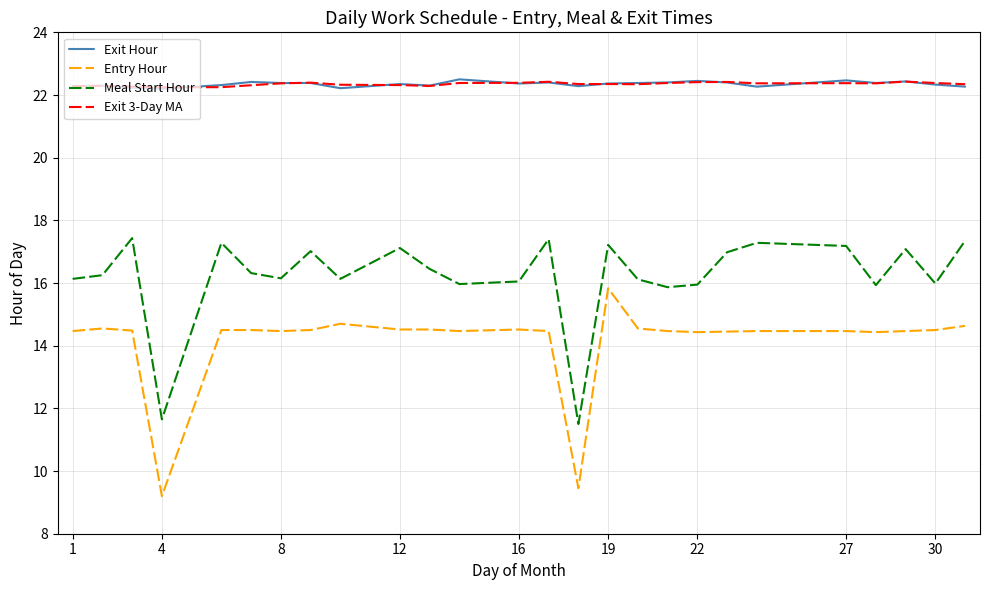

What is the smallest value displayed?

9.2